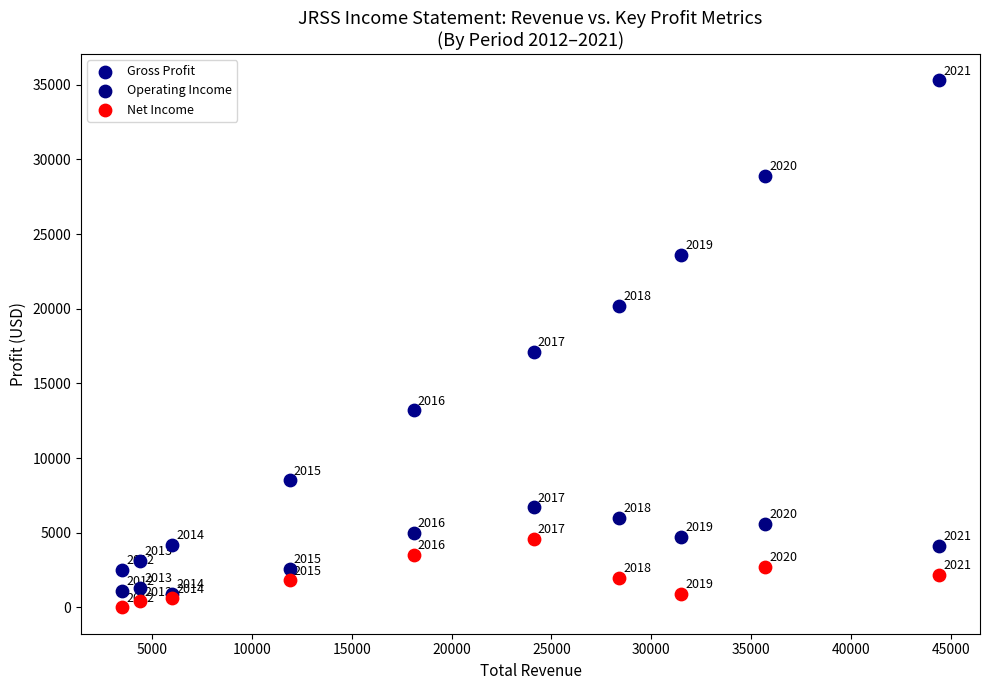

In the Net Income series, what Y value is closest to 2300?

2200